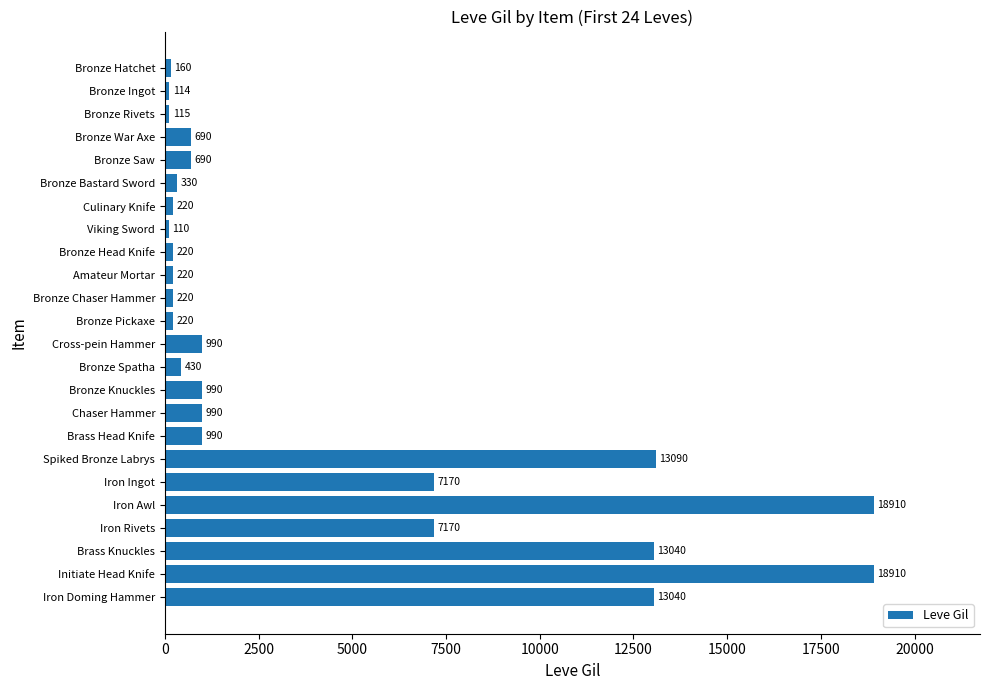

Approximately how many times larger is the value at Bronze Bastard Sword compared to Bronze Rivets?

2.9